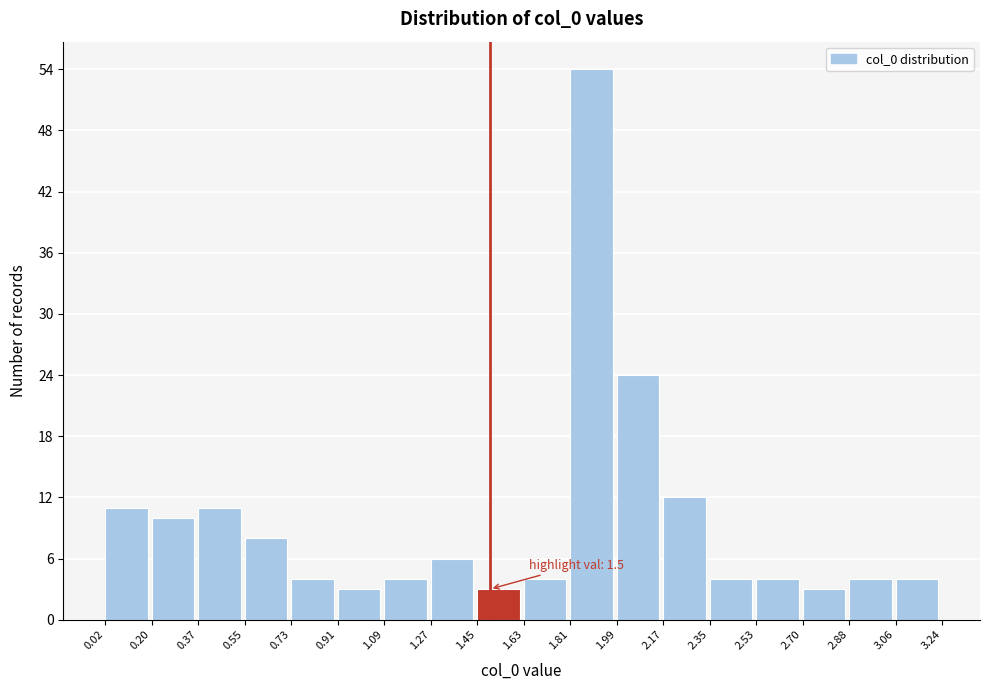

Over which range of the x-axis is the bar tallest?

1.81 to 1.99